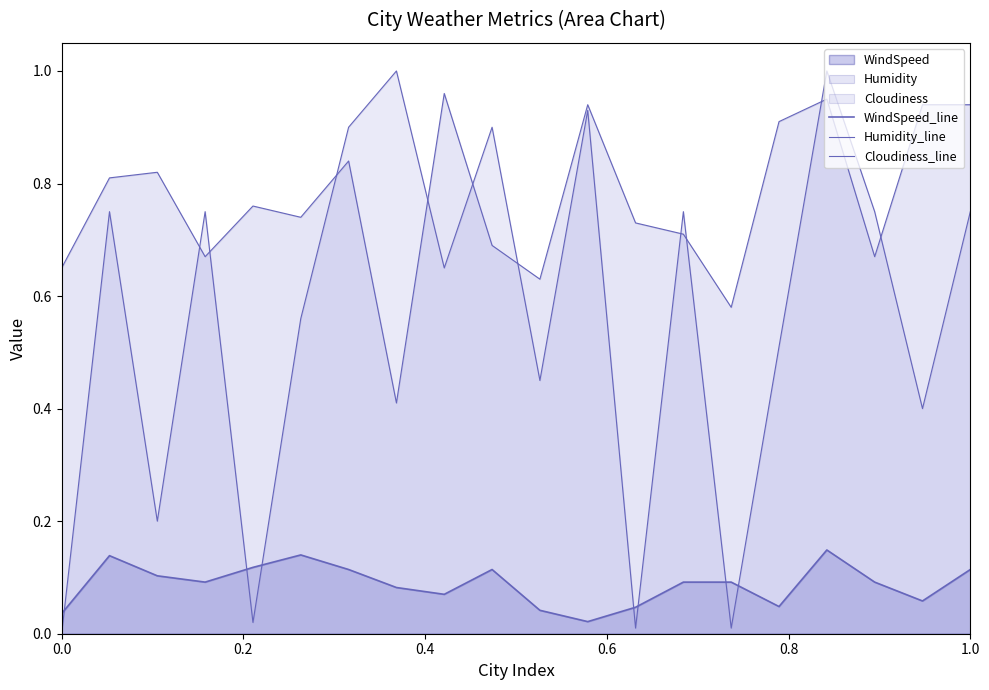

What is the average value of the Cloudiness_line series?

0.6